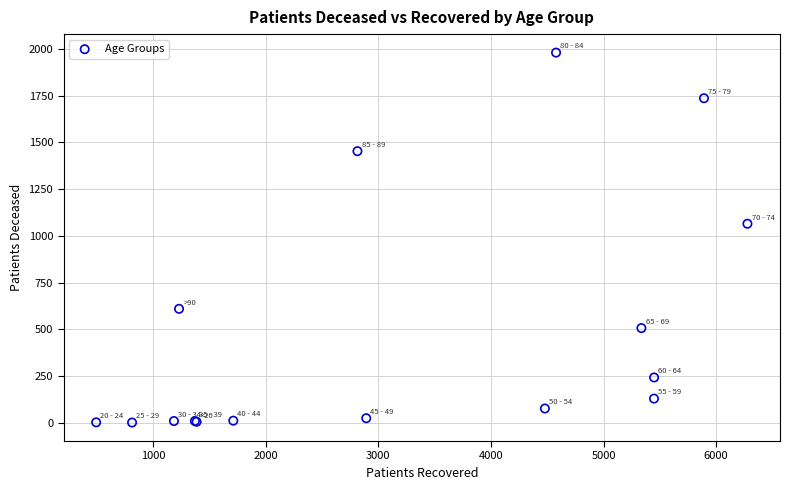

What Y value in the scatter plot is closest to 991?

1065